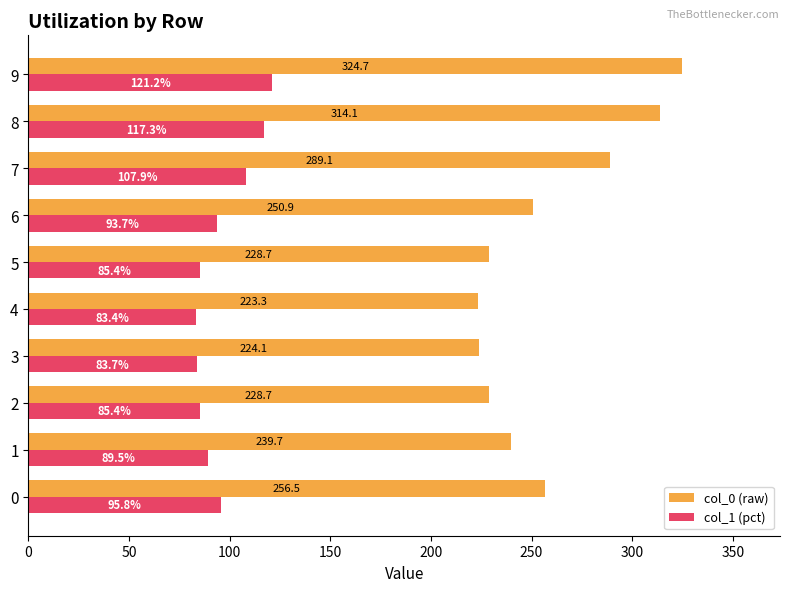

What is the difference between the highest and lowest values at 9?

203.5